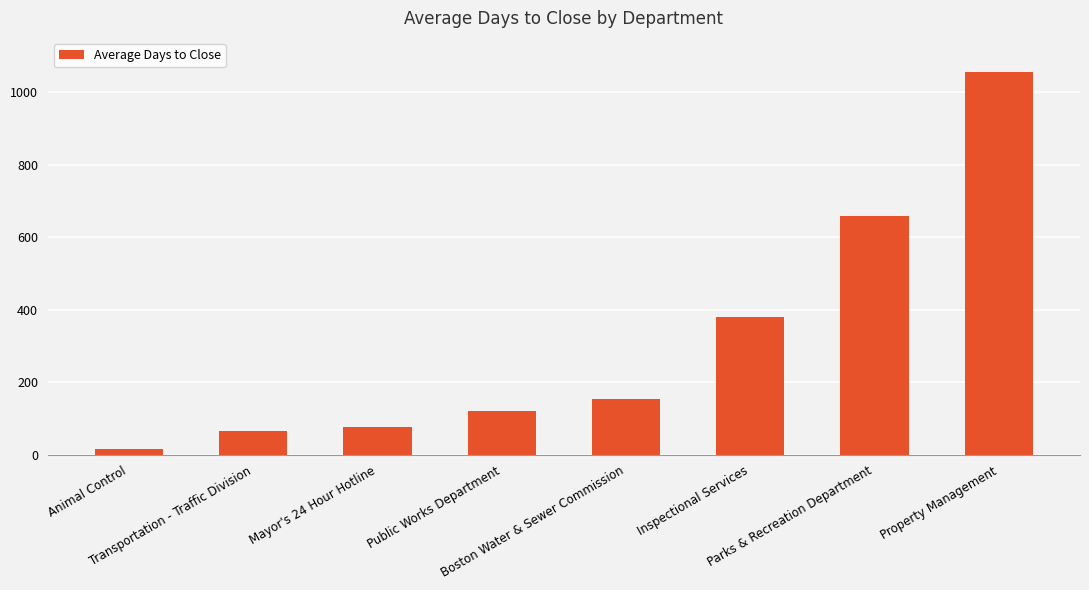

What is the minimum value shown in the chart?

16.4